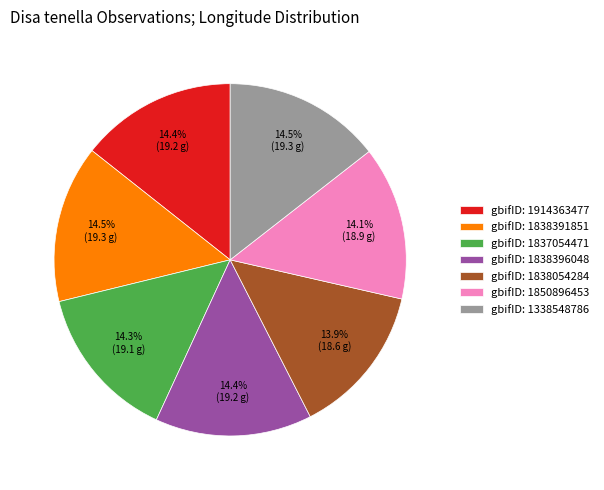

How many segments does this pie chart have?

7